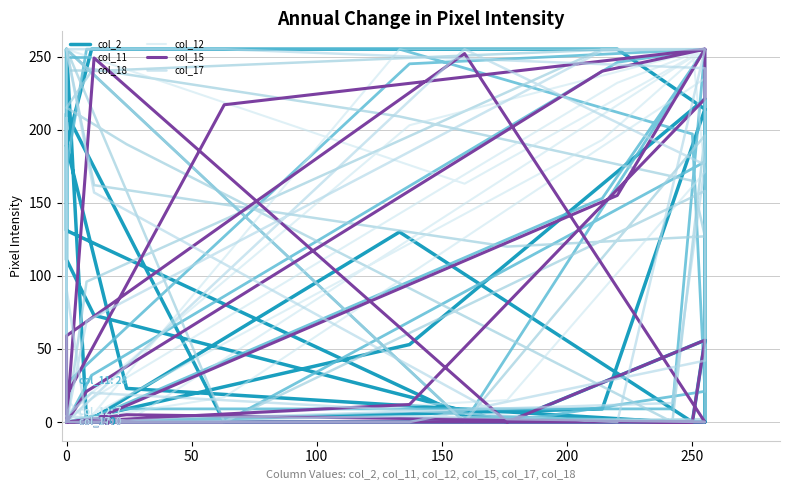

True or false: col_15 has more than 2 points higher than both neighbors.

True